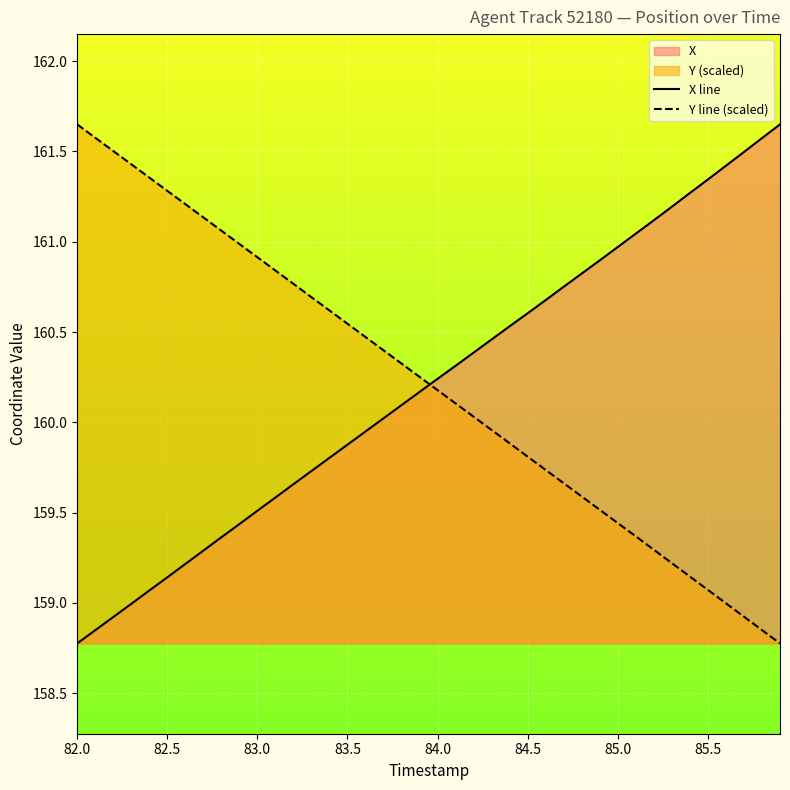

Which category has the lowest value across all series?

82.0